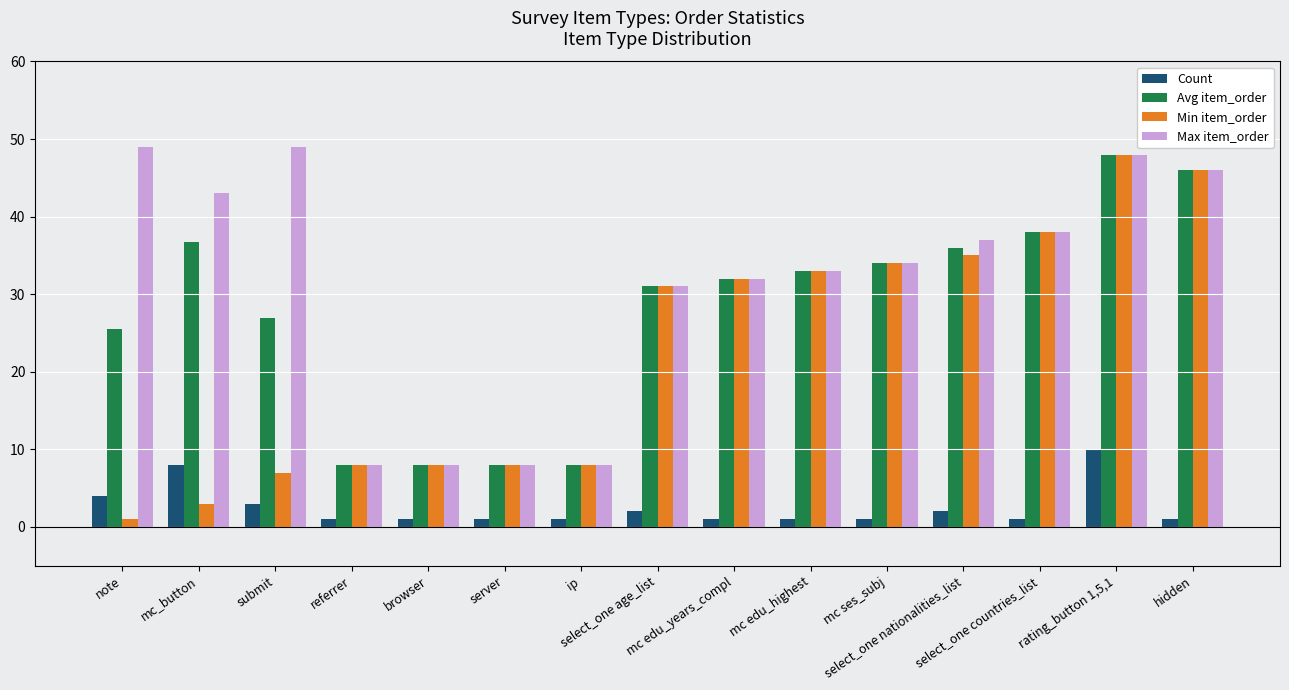

Reading right to left, transcribe all the data shown in this chart.

Count: hidden=1.0	rating_button 1,5,1=10.0	select_one countries_list=1.0	select_one nationalities_list=2.0	mc ses_subj=1.0	mc edu_highest=1.0	mc edu_years_compl=1.0	select_one age_list=2.0	ip=1.0	server=1.0	browser=1.0	referrer=1.0	submit=3.0	mc_button=8.0	note=4.0
Avg item_order: hidden=46.0	rating_button 1,5,1=48.0	select_one countries_list=38.0	select_one nationalities_list=36.0	mc ses_subj=34.0	mc edu_highest=33.0	mc edu_years_compl=32.0	select_one age_list=31.0	ip=8.0	server=8.0	browser=8.0	referrer=8.0	submit=27.0	mc_button=36.8	note=25.5
Min item_order: hidden=46.0	rating_button 1,5,1=48.0	select_one countries_list=38.0	select_one nationalities_list=35.0	mc ses_subj=34.0	mc edu_highest=33.0	mc edu_years_compl=32.0	select_one age_list=31.0	ip=8.0	server=8.0	browser=8.0	referrer=8.0	submit=7.0	mc_button=3.0	note=1.0
Max item_order: hidden=46.0	rating_button 1,5,1=48.0	select_one countries_list=38.0	select_one nationalities_list=37.0	mc ses_subj=34.0	mc edu_highest=33.0	mc edu_years_compl=32.0	select_one age_list=31.0	ip=8.0	server=8.0	browser=8.0	referrer=8.0	submit=49.0	mc_button=43.0	note=49.0